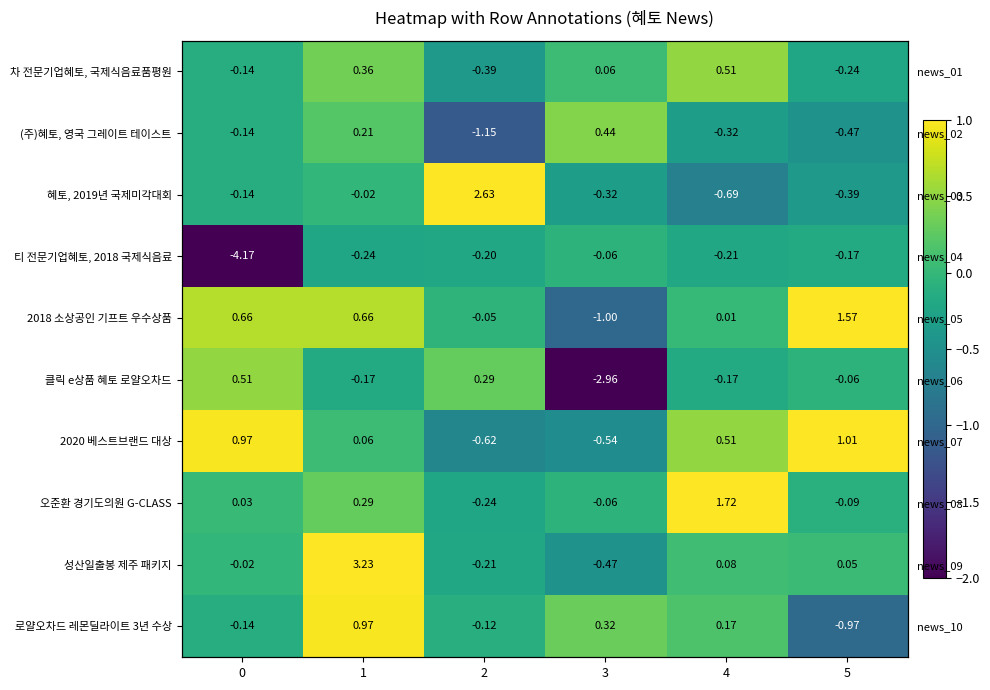

How many series are shown in this chart?

10